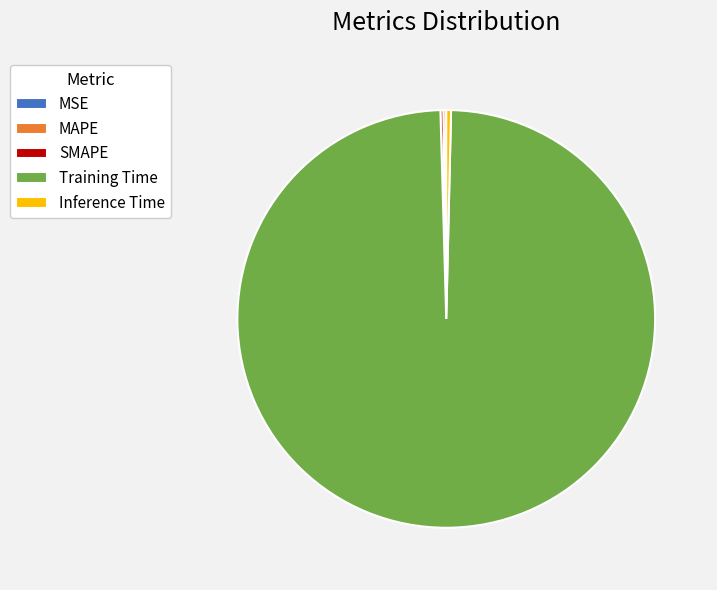

Which slice is the largest?

Training Time